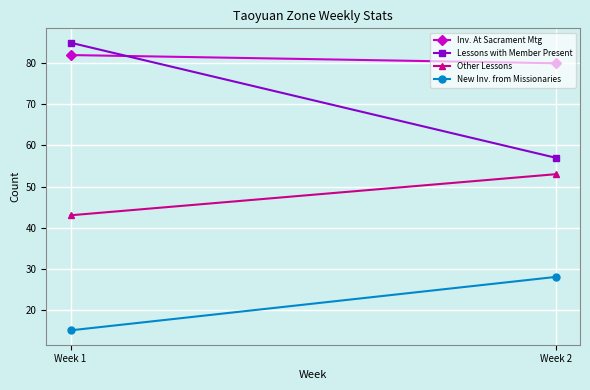

Is the value of Lessons with Member Present at Week 1 greater than the value of Other Lessons at Week 1?

Yes